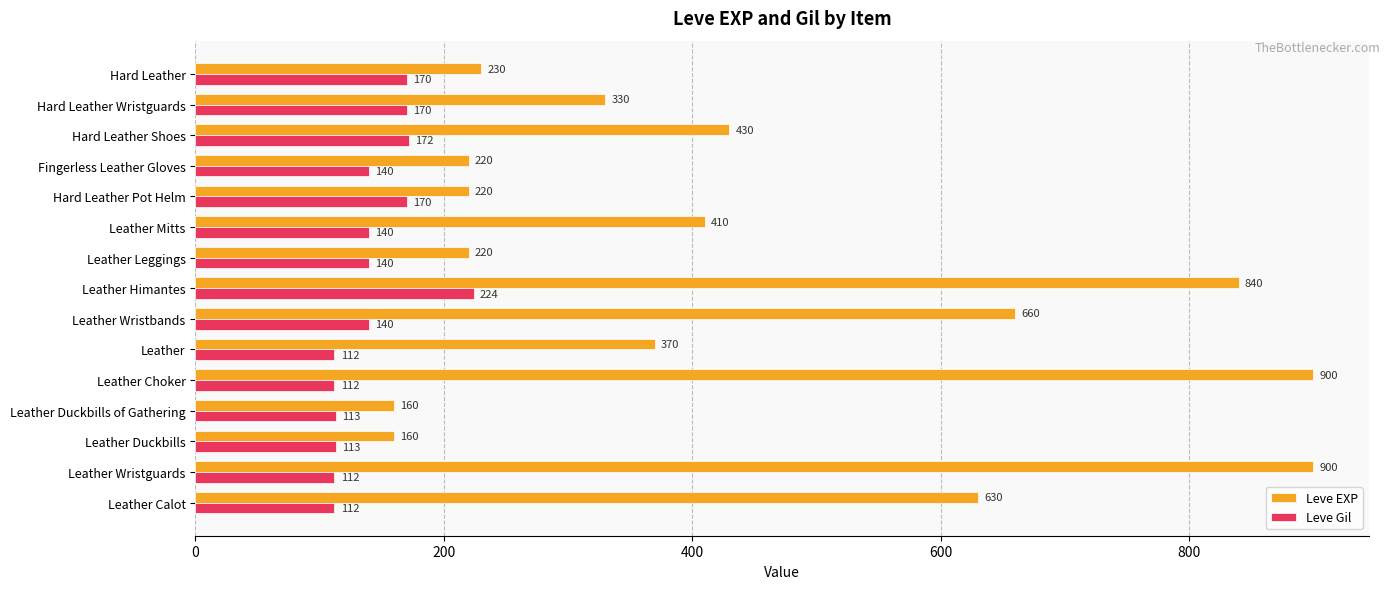

What is the sum of all Leve EXP values?

6680